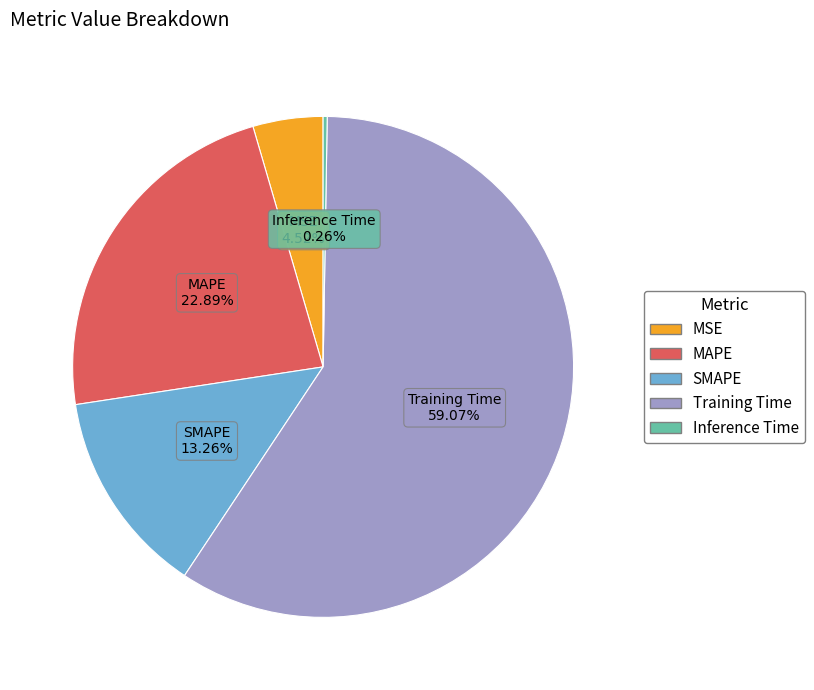

Which slice is the largest?

Training Time